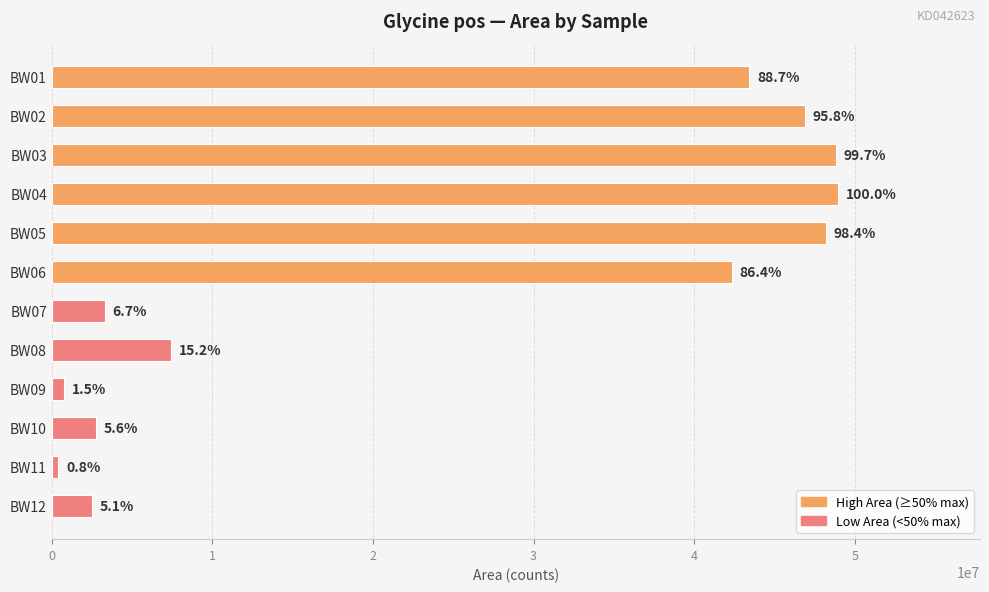

Are the bars grouped side by side (vs. stacked)?

No